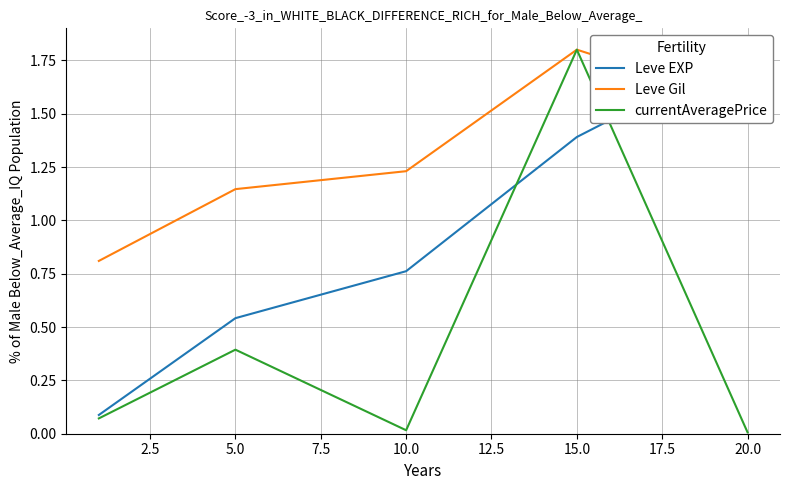

Is the value of currentAveragePrice at 20.0 greater than the value of Leve Gil at 15.0?

No